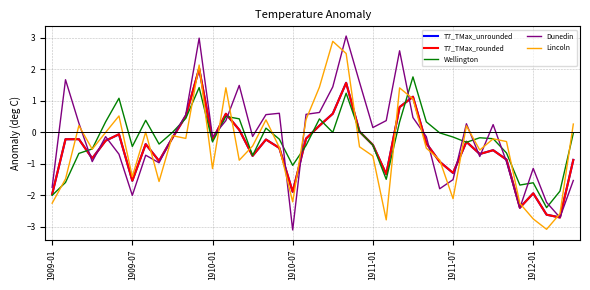

True or false: Wellington and Dunedin intersect in this chart.

True